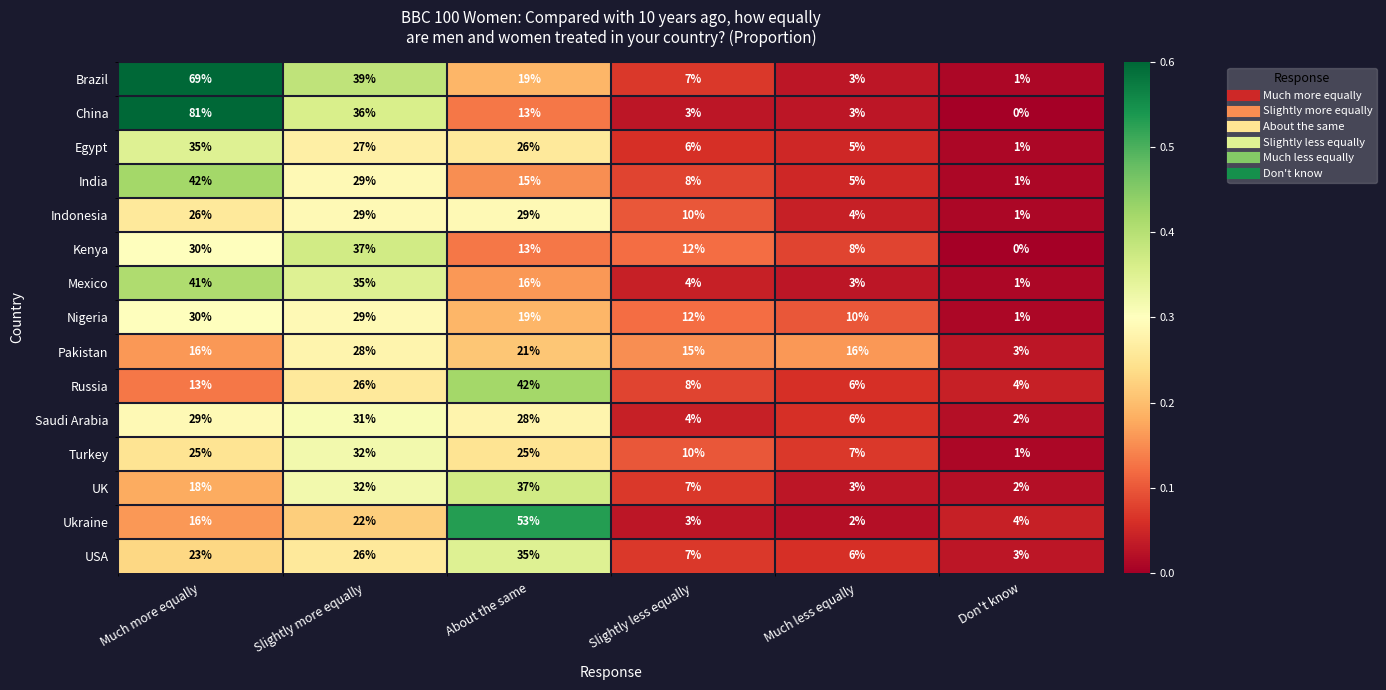

At which label does China reach its peak?

Much more equally